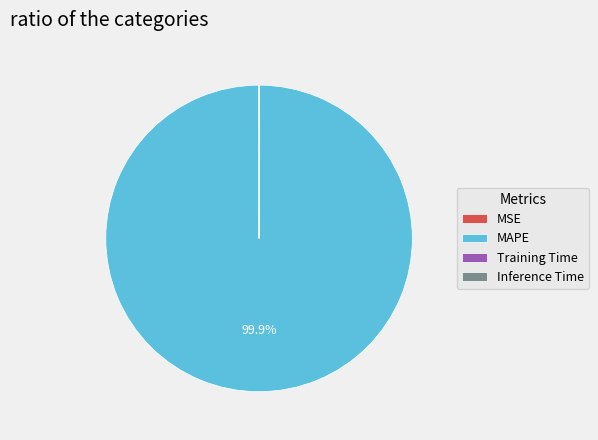

Which category accounts for the majority?

MAPE